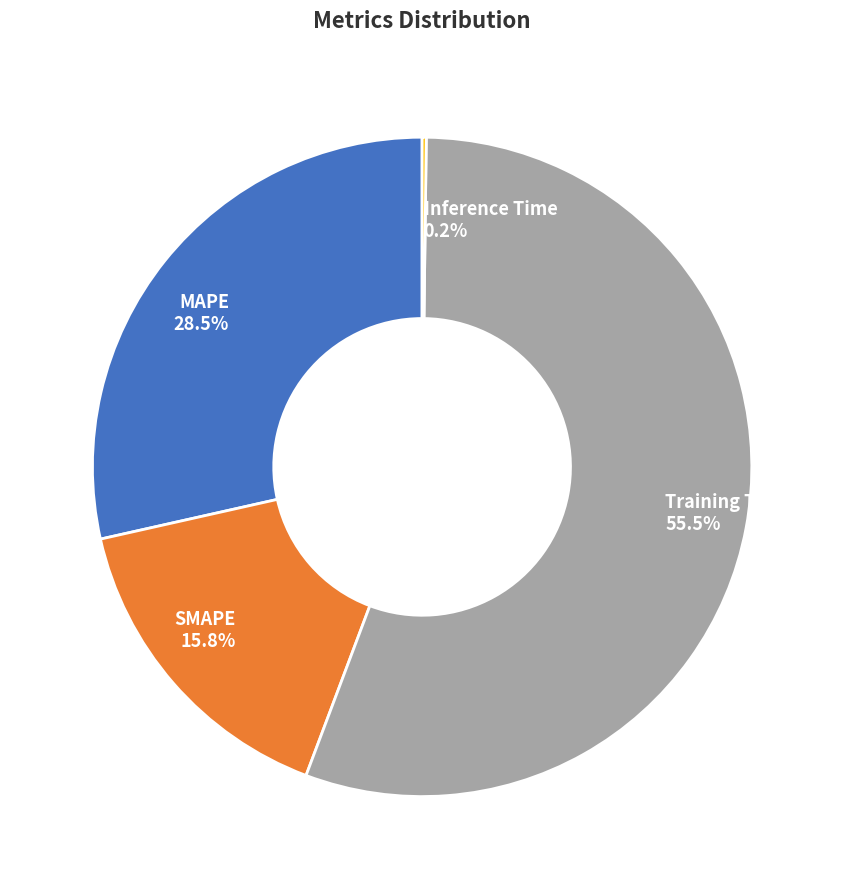

Which has a higher value, Training Time or MAPE?

Training Time